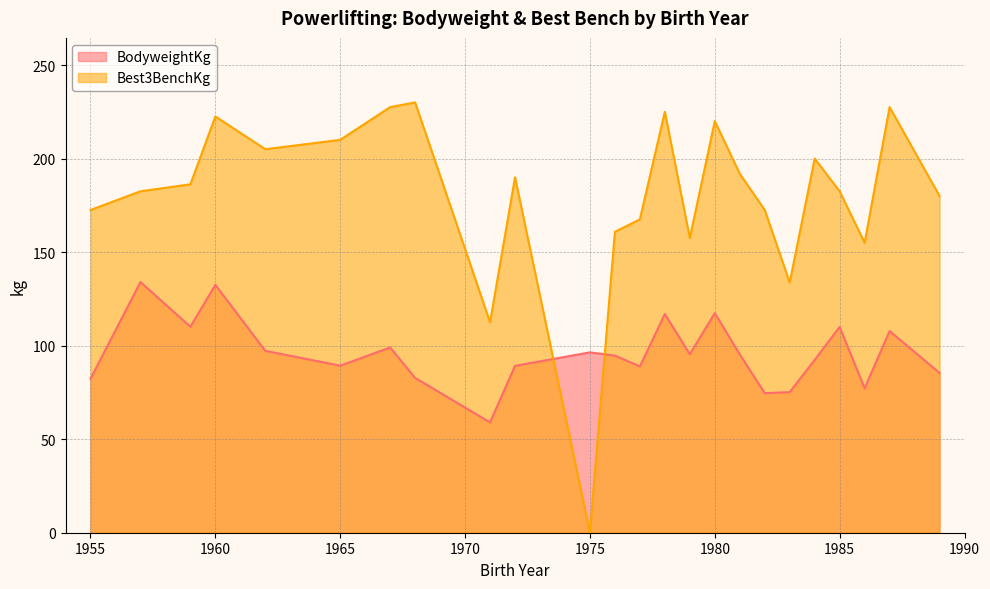

List the series in order of their overall mean, highest first.

Best3BenchKg, BodyweightKg